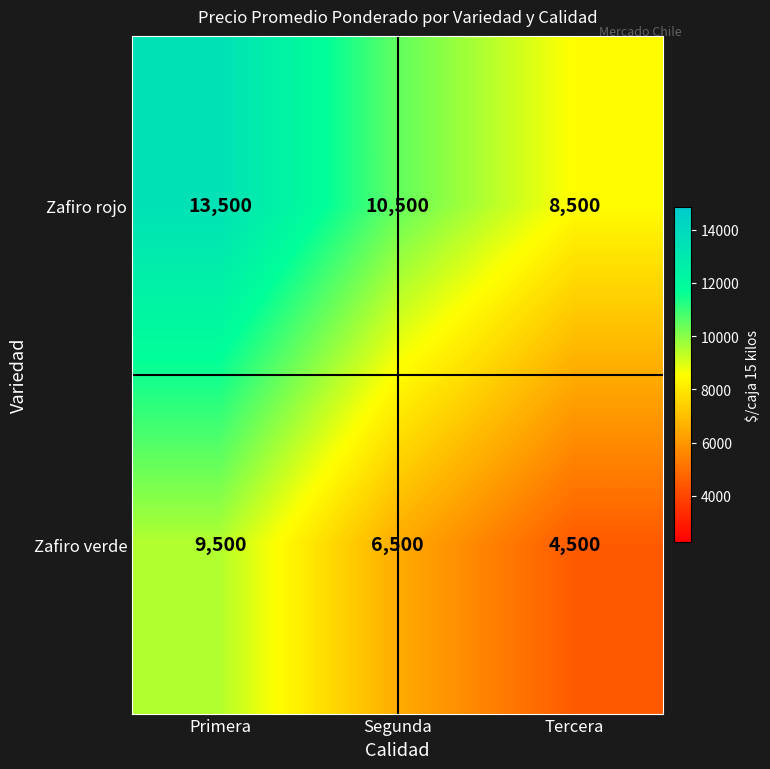

Reading right to left, what are all the values shown in this chart?

Zafiro rojo: Tercera=8500	Segunda=10500	Primera=13500
Zafiro verde: Tercera=4500	Segunda=6500	Primera=9500